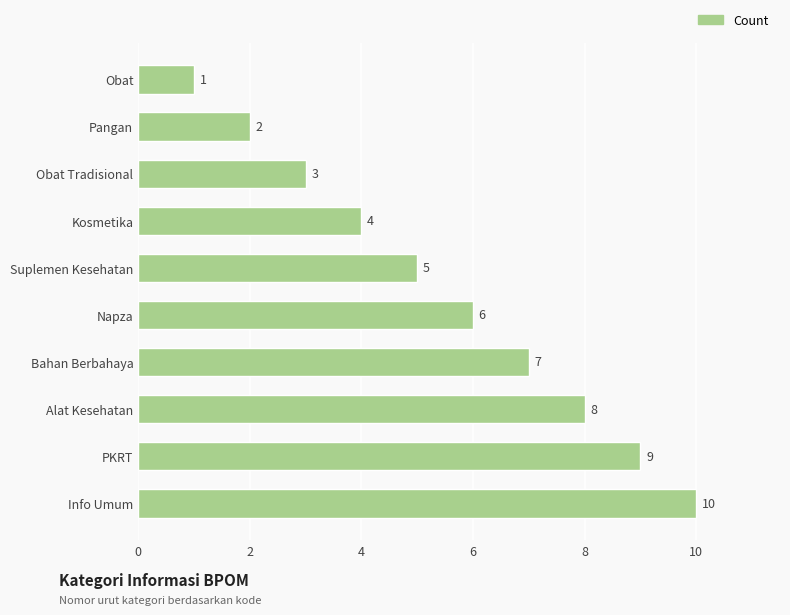

The chart shows a value of 6 at Napza. True or false?

True